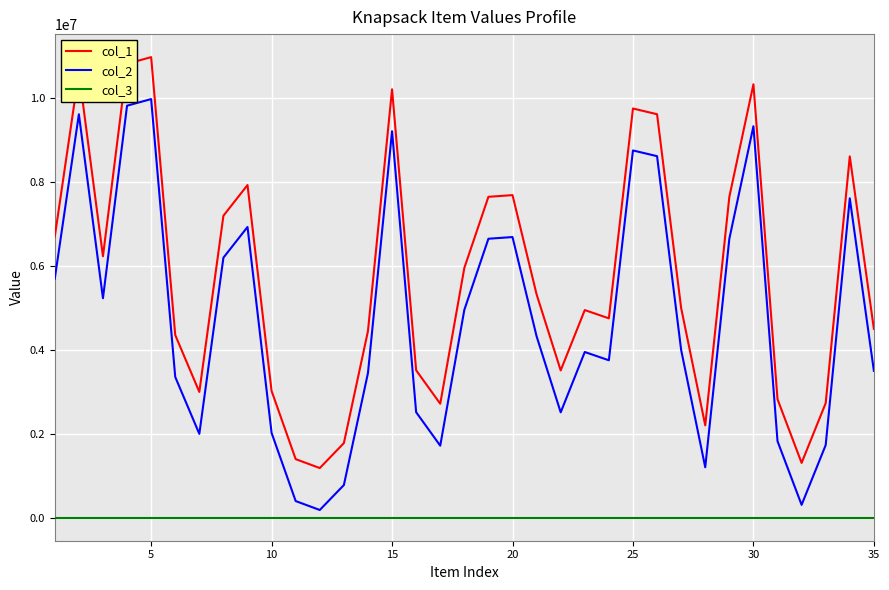

Which series has the largest total across all categories?

col_1